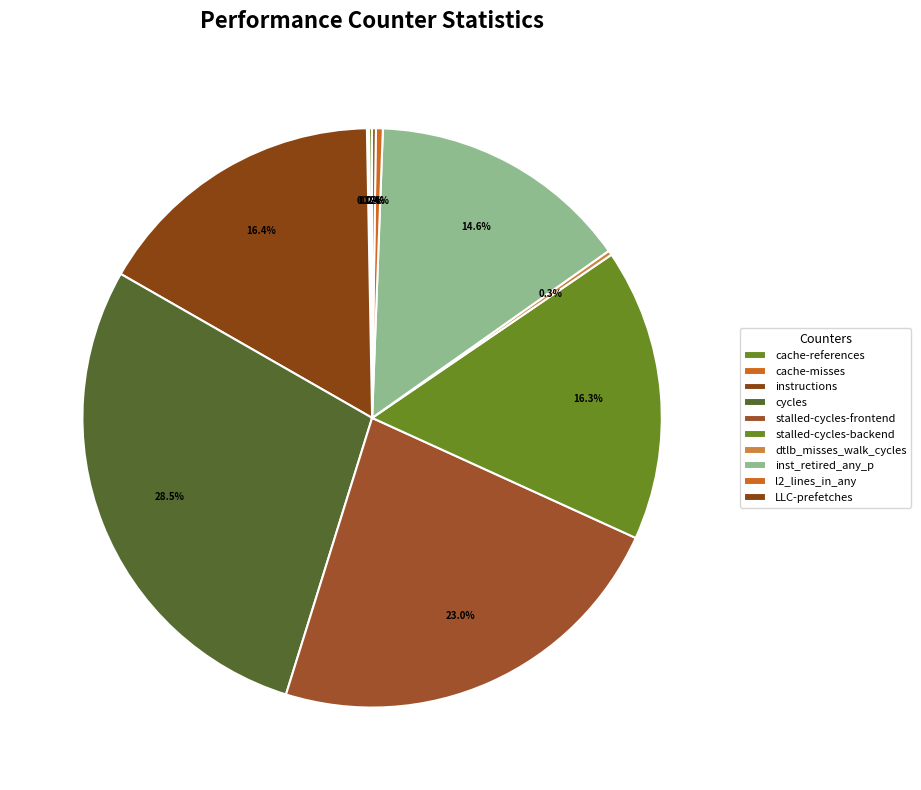

True or false: cache-misses accounts for 0% of the total.

True